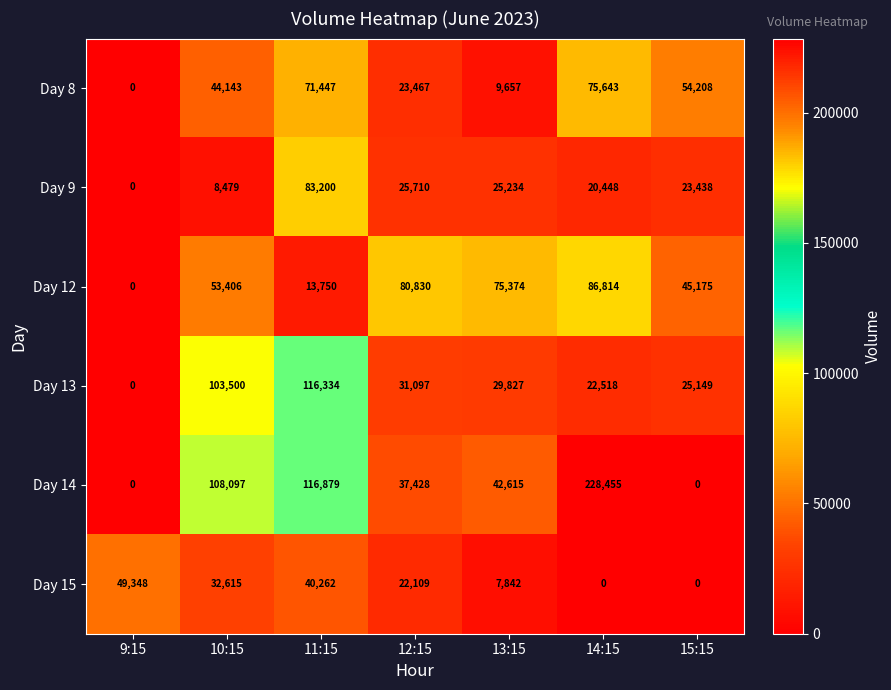

Which category has the highest value across all series?

14:15